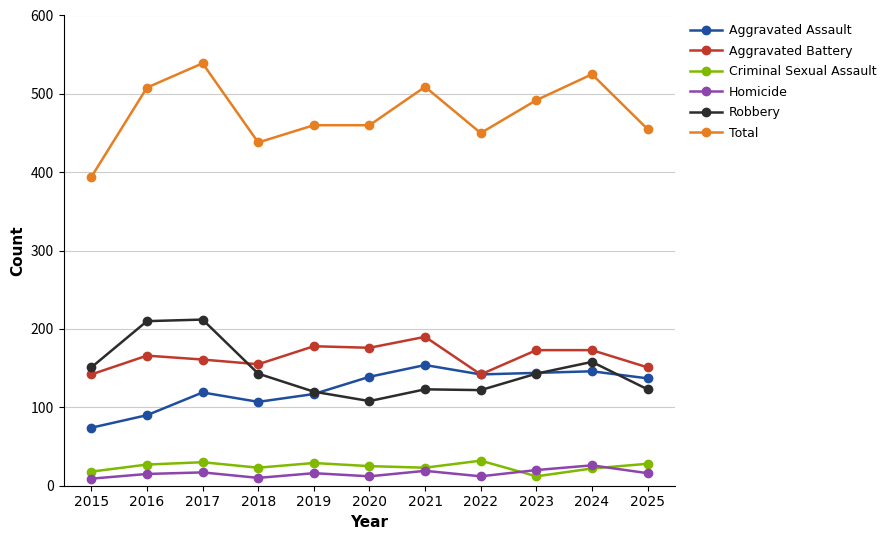

What is the difference between the Homicide values at 2016 and 2025?

1